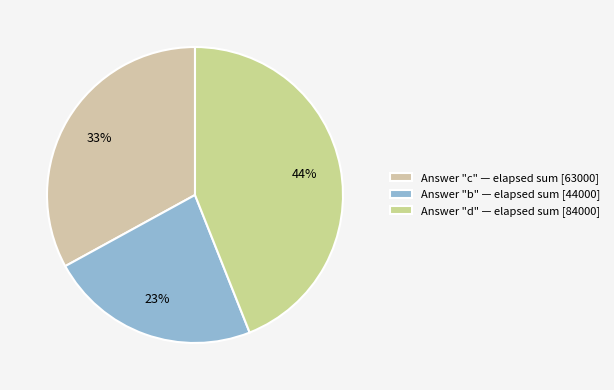

How many segments does this pie chart have?

3